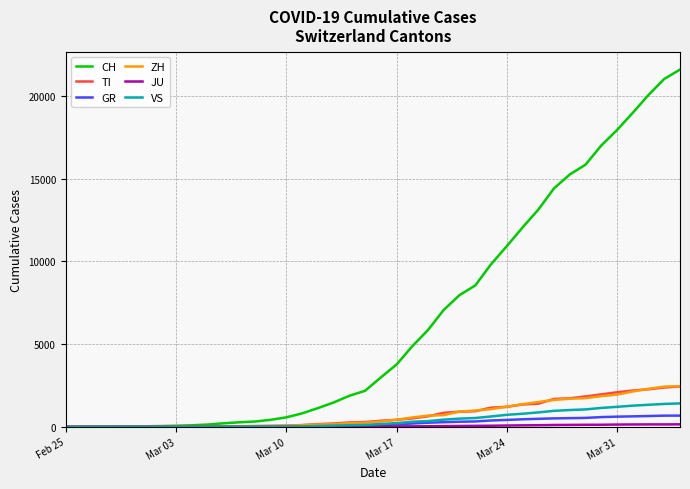

At how many categories does at least one series exceed 6089?

16